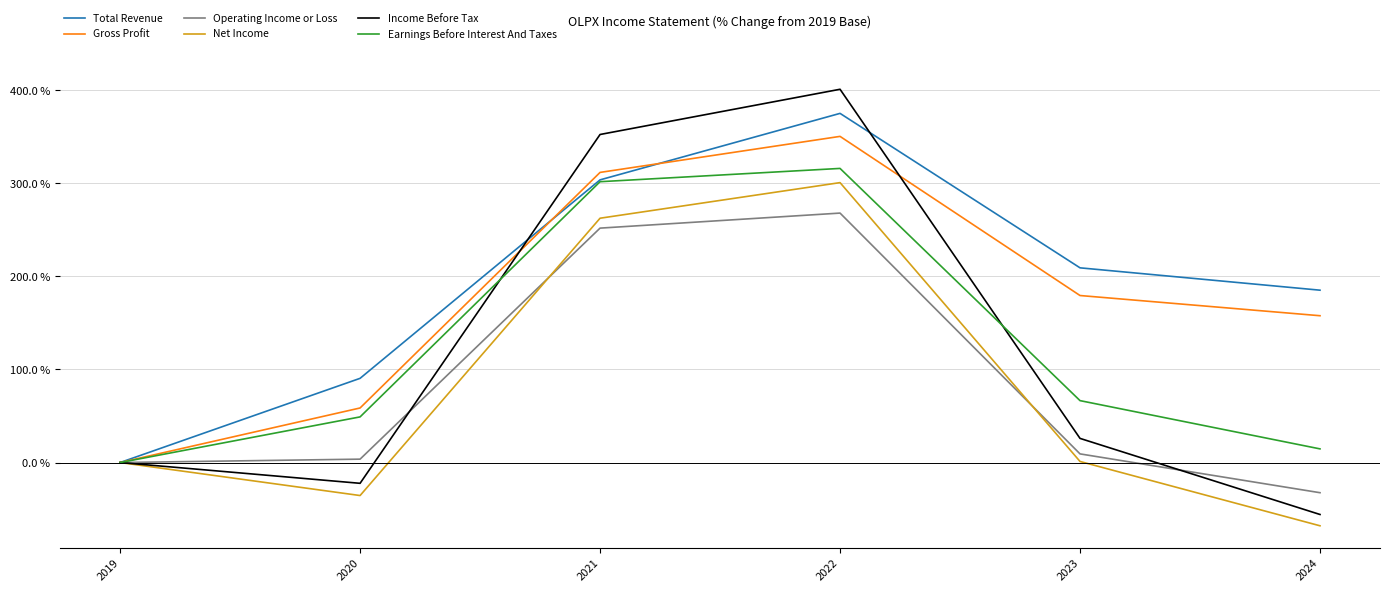

At which label does Income Before Tax reach its peak?

2022